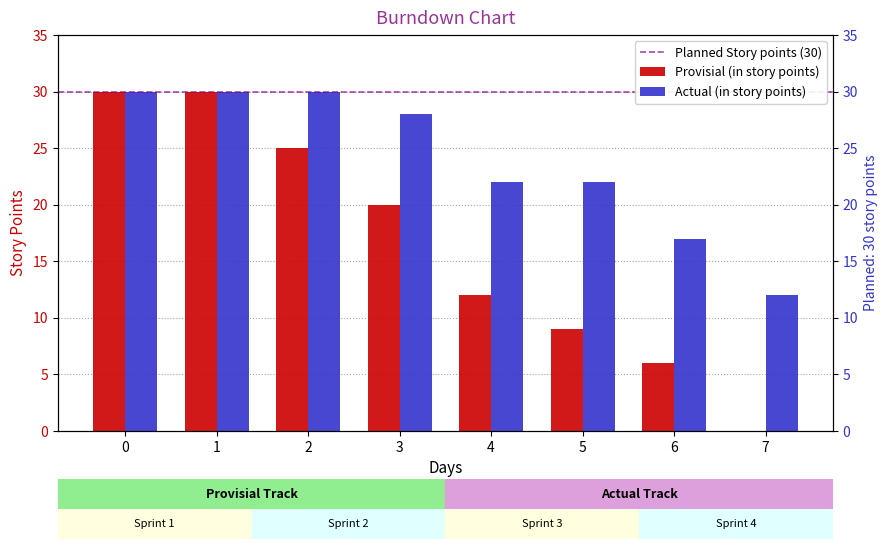

What is the maximum value shown in the chart?

30